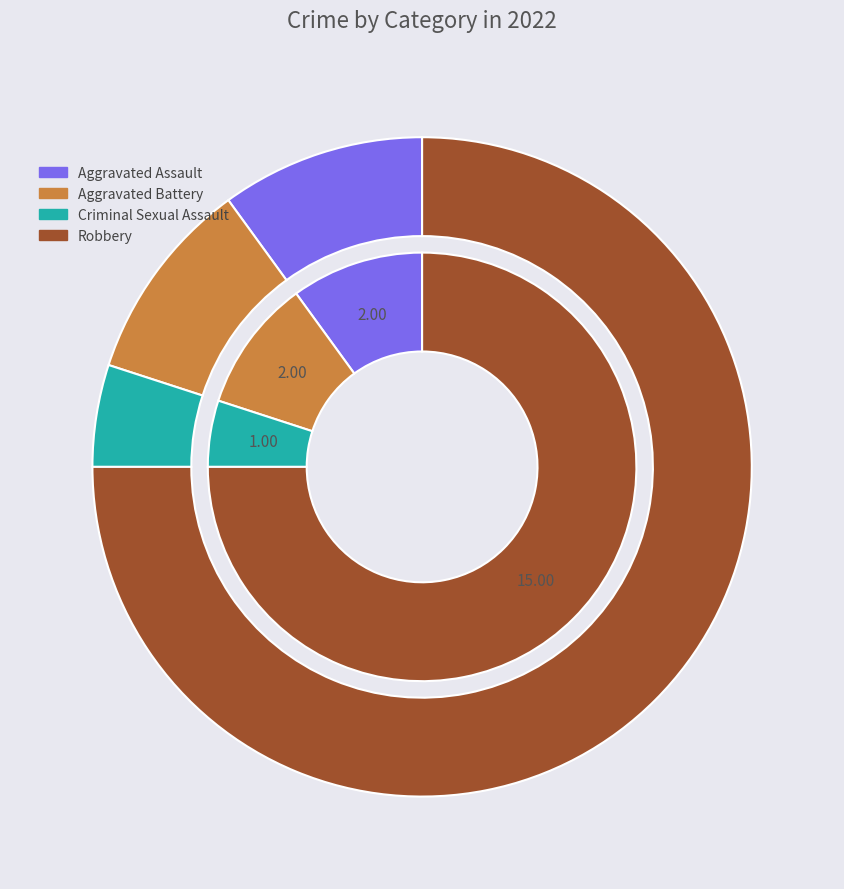

Which slice is the smallest?

Criminal Sexual Assault